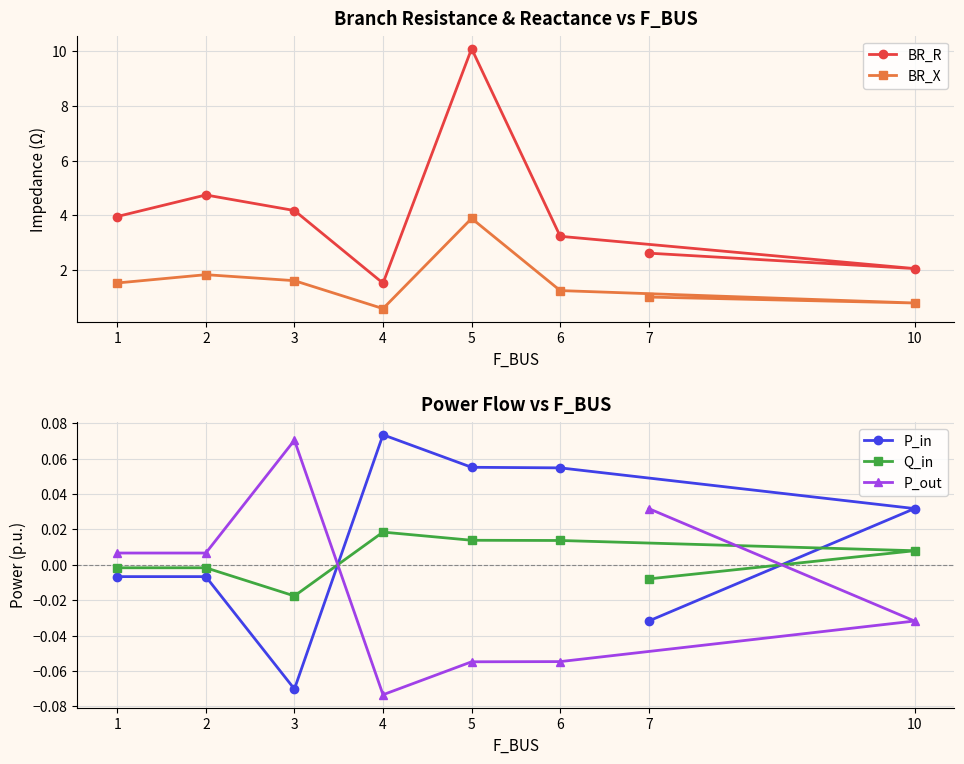

Reading left to right, what are all the values shown in this chart?

BR_R: 4.0	4.7	4.2	1.5	10.1	3.2	2.0	2.6
BR_X: 1.5	1.8	1.6	0.6	3.9	1.2	0.8	1.0
P_in: -0.0	-0.0	-0.1	0.1	0.1	0.1	0.0	-0.0
Q_in: -0.0	-0.0	-0.0	0.0	0.0	0.0	0.0	-0.0
P_out: 0.0	0.0	0.1	-0.1	-0.1	-0.1	-0.0	0.0